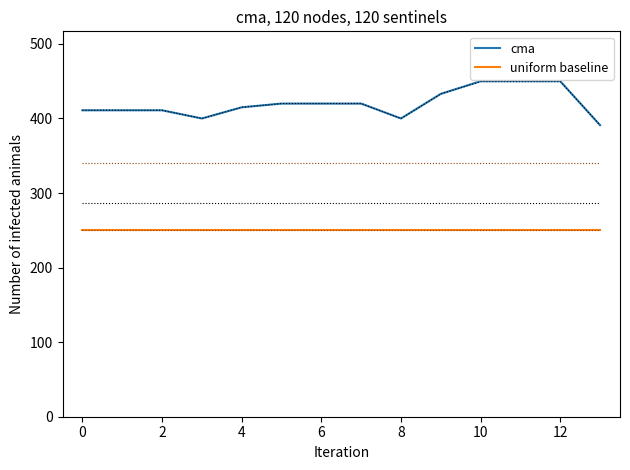

True or false: cma and uniform baseline intersect in this chart.

False